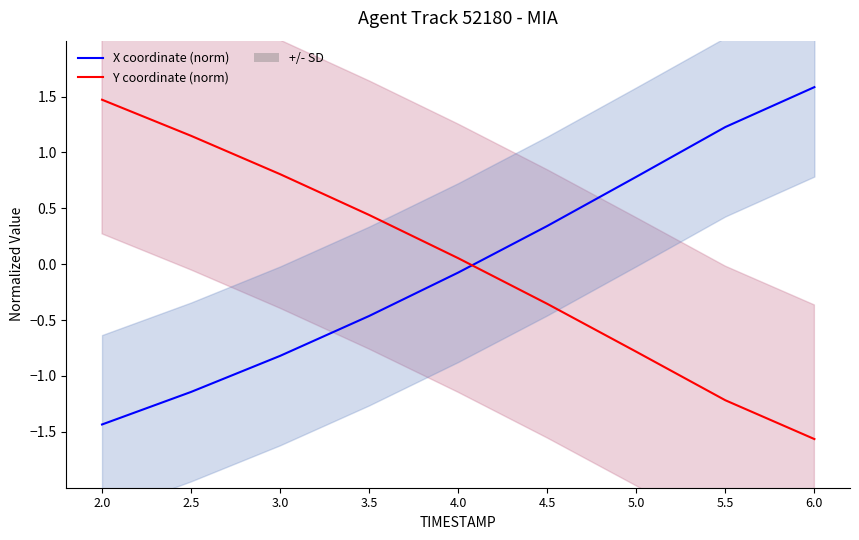

Read the Y coordinate (norm) value at 2.0.

1.5